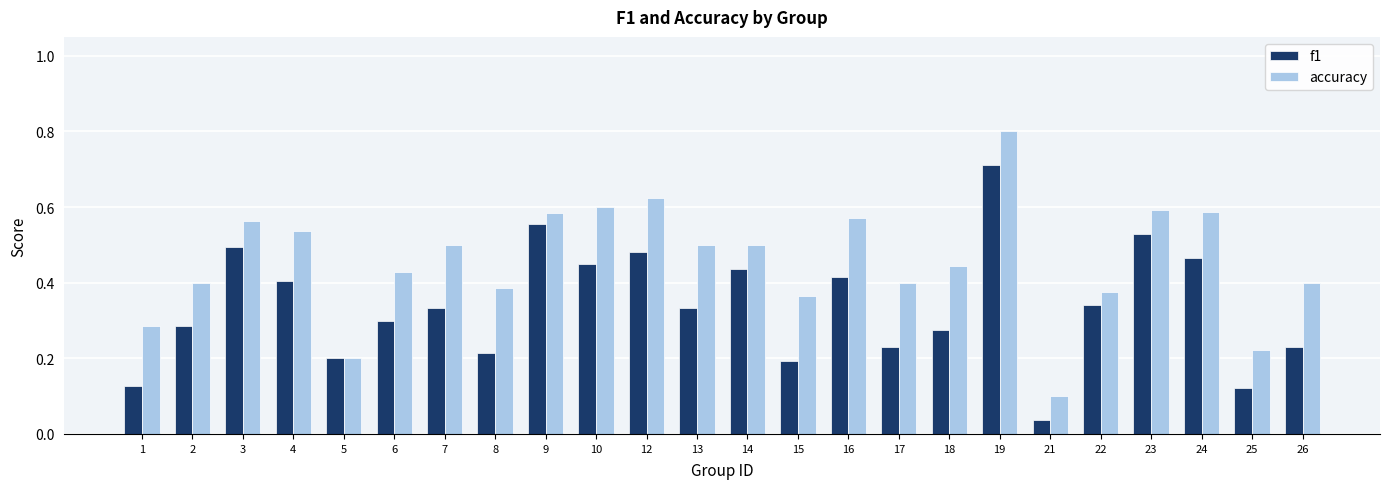

Rank the series at 6 from lowest to highest value.

f1, accuracy